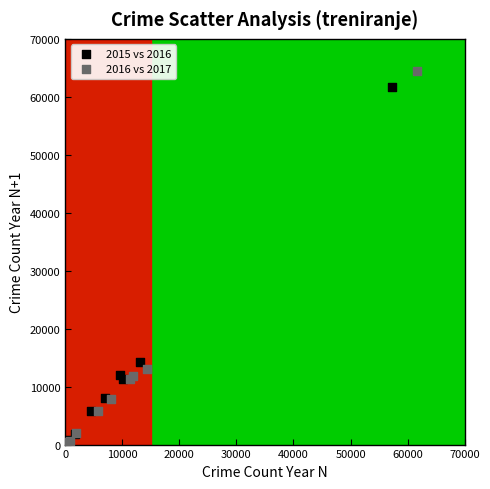

Which series has the largest Y range (max minus min)?

2016 vs 2017